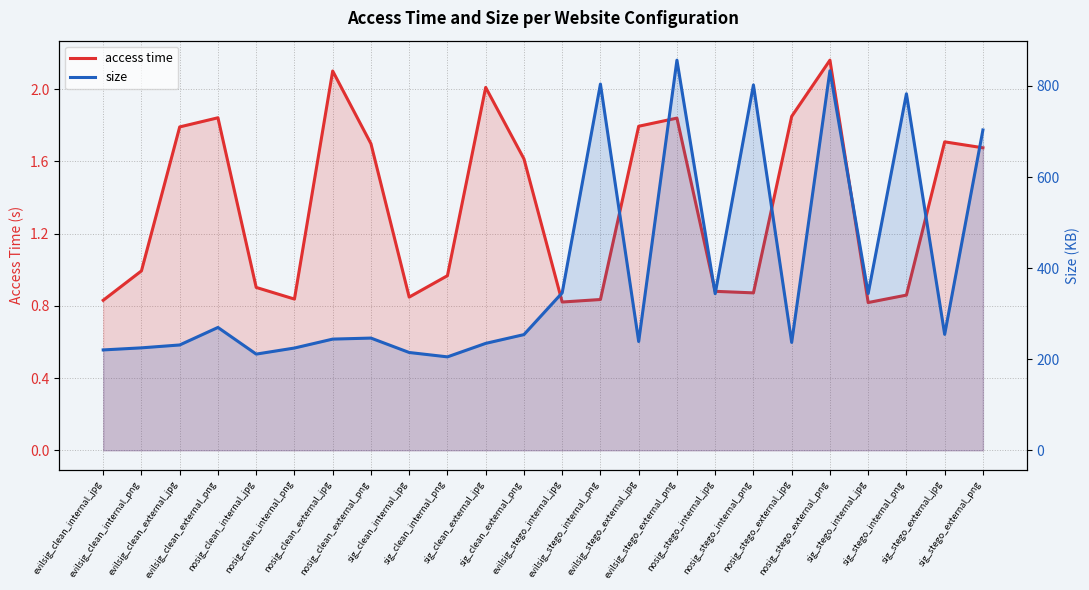

At which label does access time reach its minimum?

sig_stego_internal_jpg